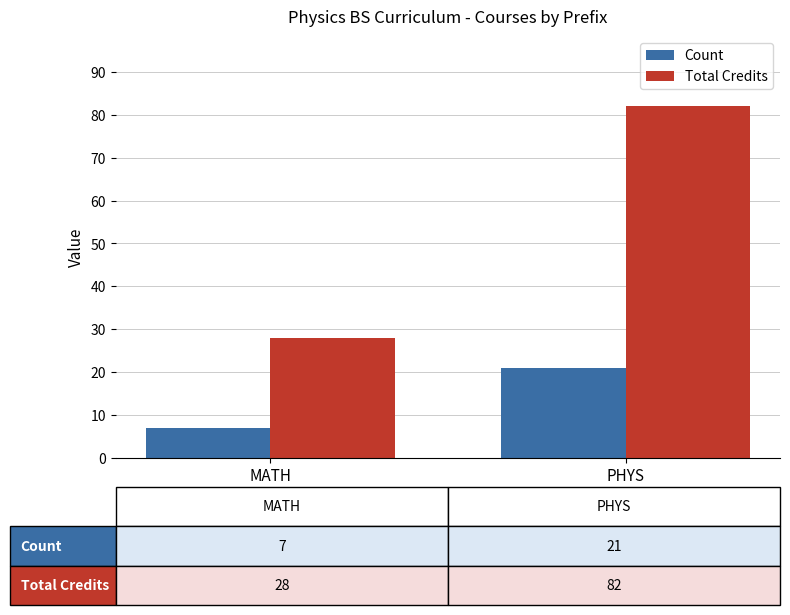

What is the value of the Total Credits bar at the 1st from the left?

28